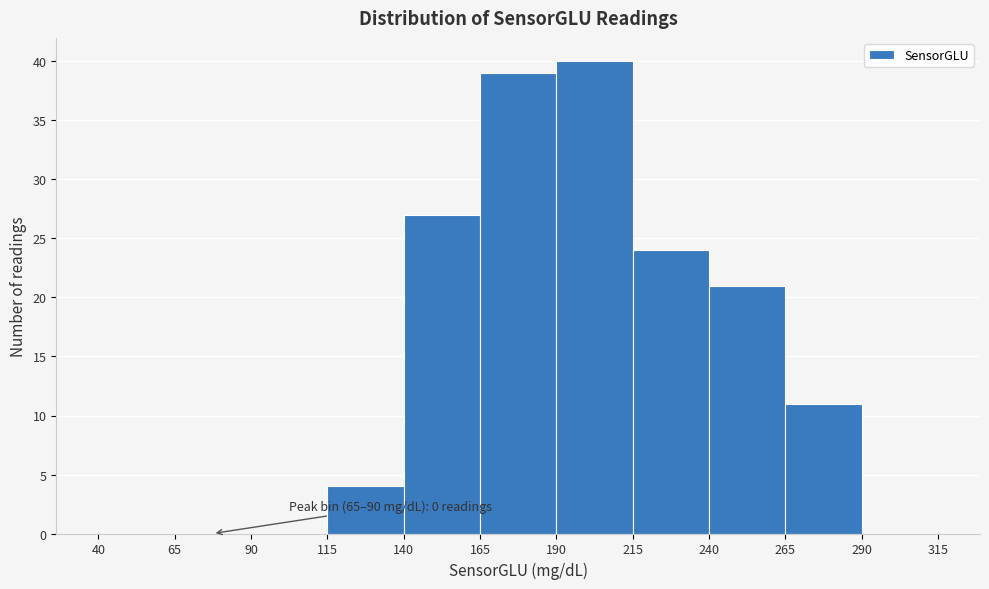

Over which range of the x-axis is the bar tallest?

190 to 215